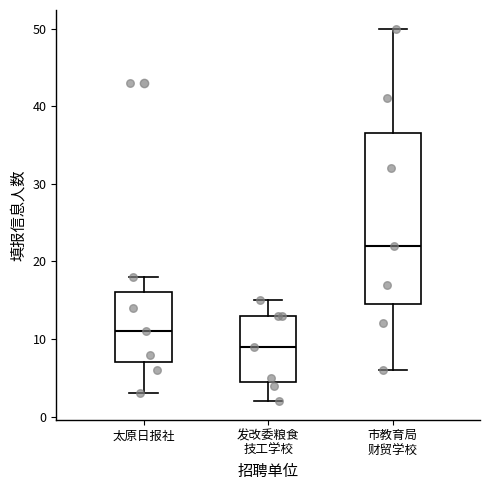

Which box is the tallest, from its lower edge to its upper edge?

市教育局 财贸学校